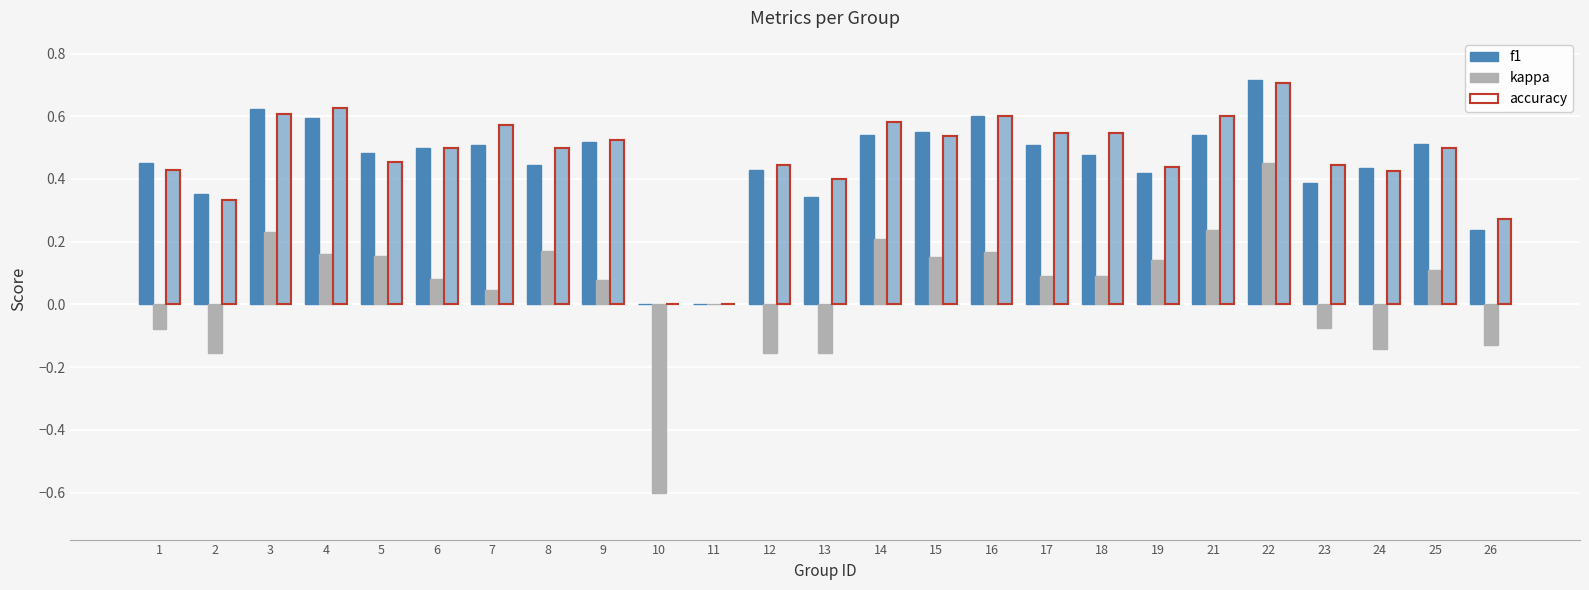

Between 18 and 25, which is larger?

25